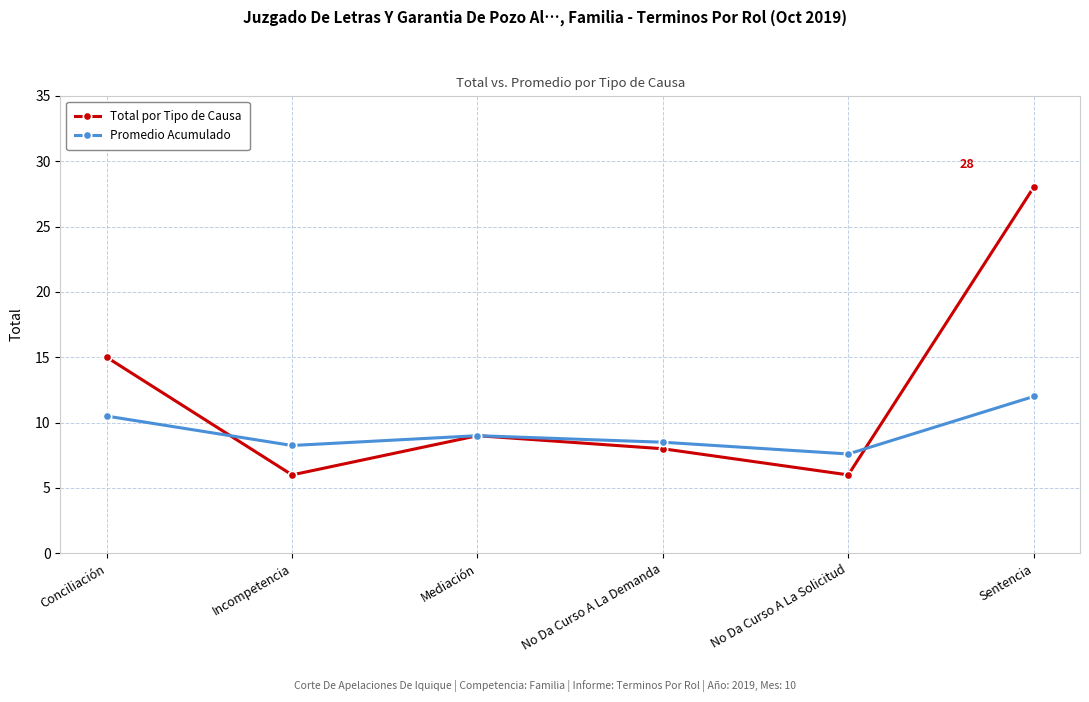

What is the difference between the Promedio Acumulado values at No Da Curso A La Solicitud and No Da Curso A La Demanda?

0.9